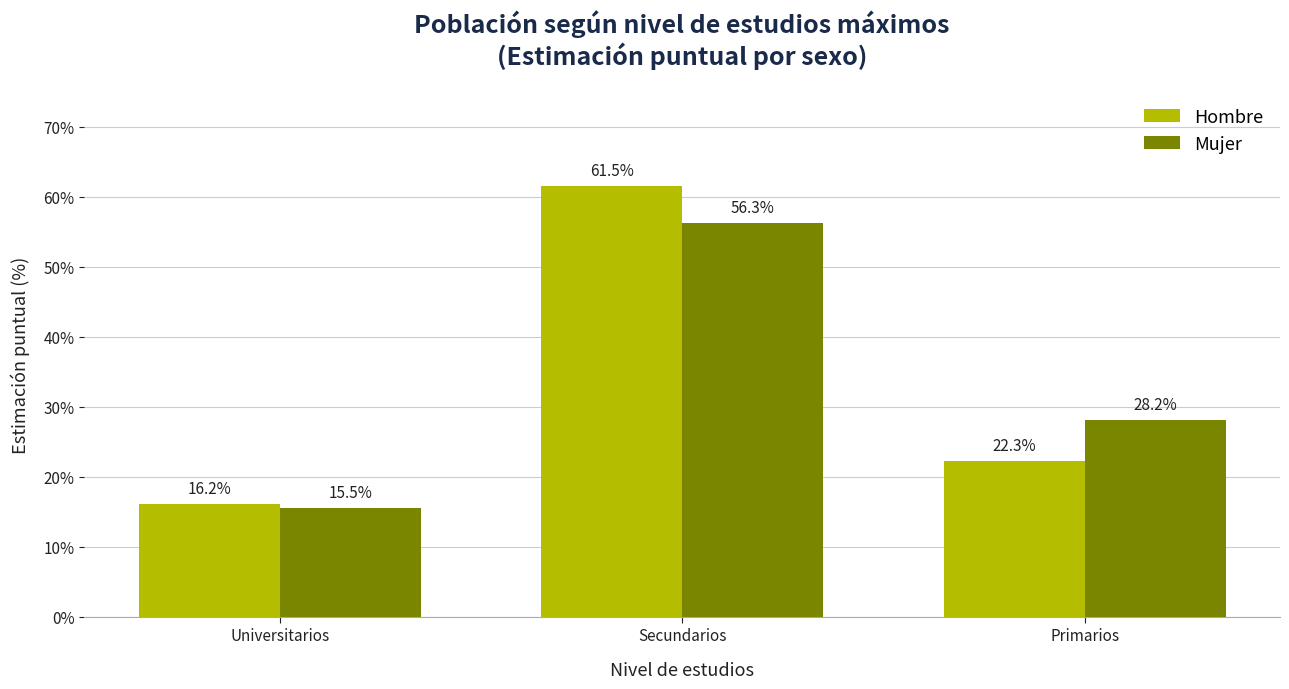

Reading left to right, what are all the values shown in this chart?

Hombre: Universitarios=0.2	Secundarios=0.6	Primarios=0.2
Mujer: Universitarios=0.2	Secundarios=0.6	Primarios=0.3